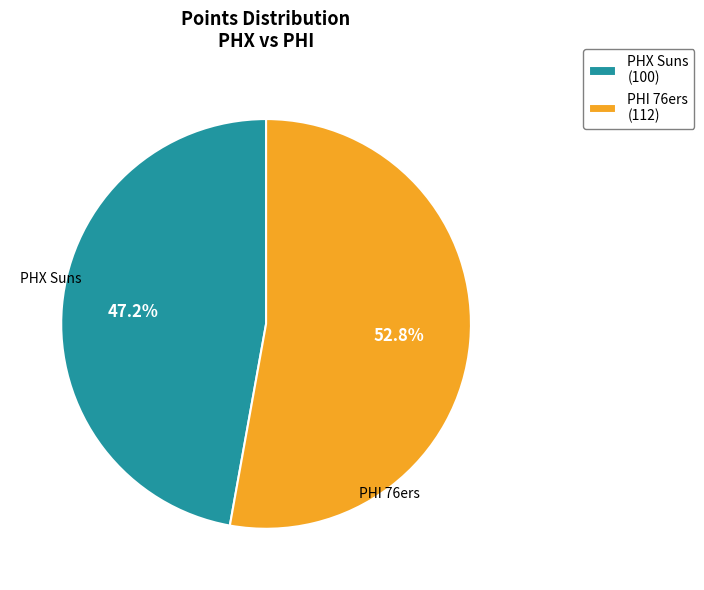

What percentage is the PHX Suns slice, to the nearest percent?

47%